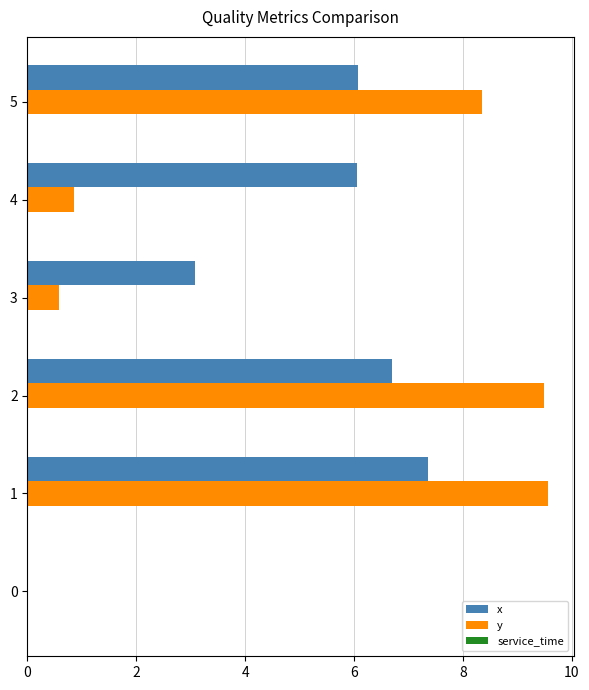

At which category is the sum across all series the highest?

1